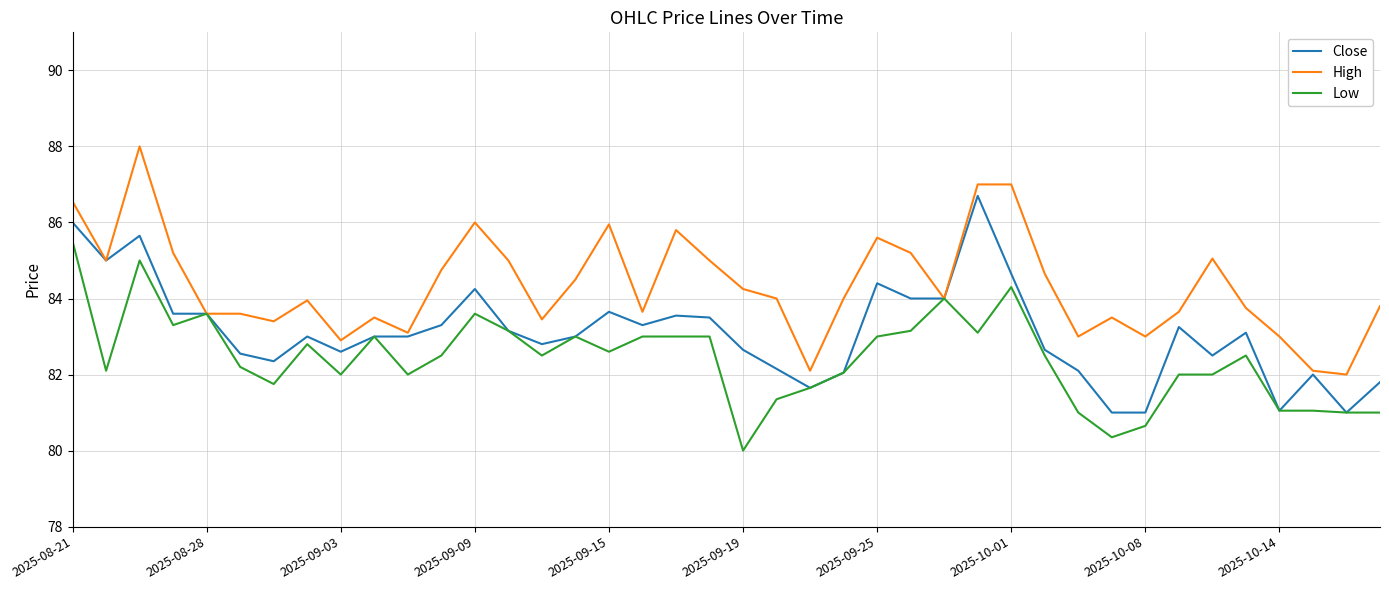

Is this an area chart (filled region under the line)?

No